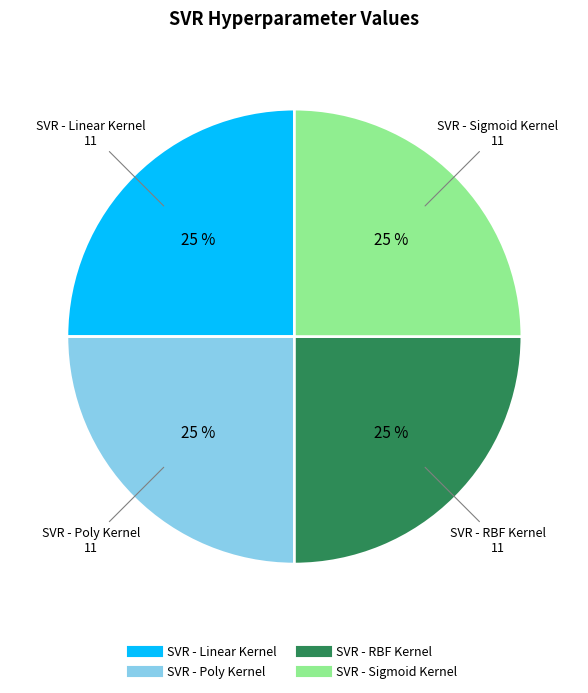

Does any single category account for the majority?

No